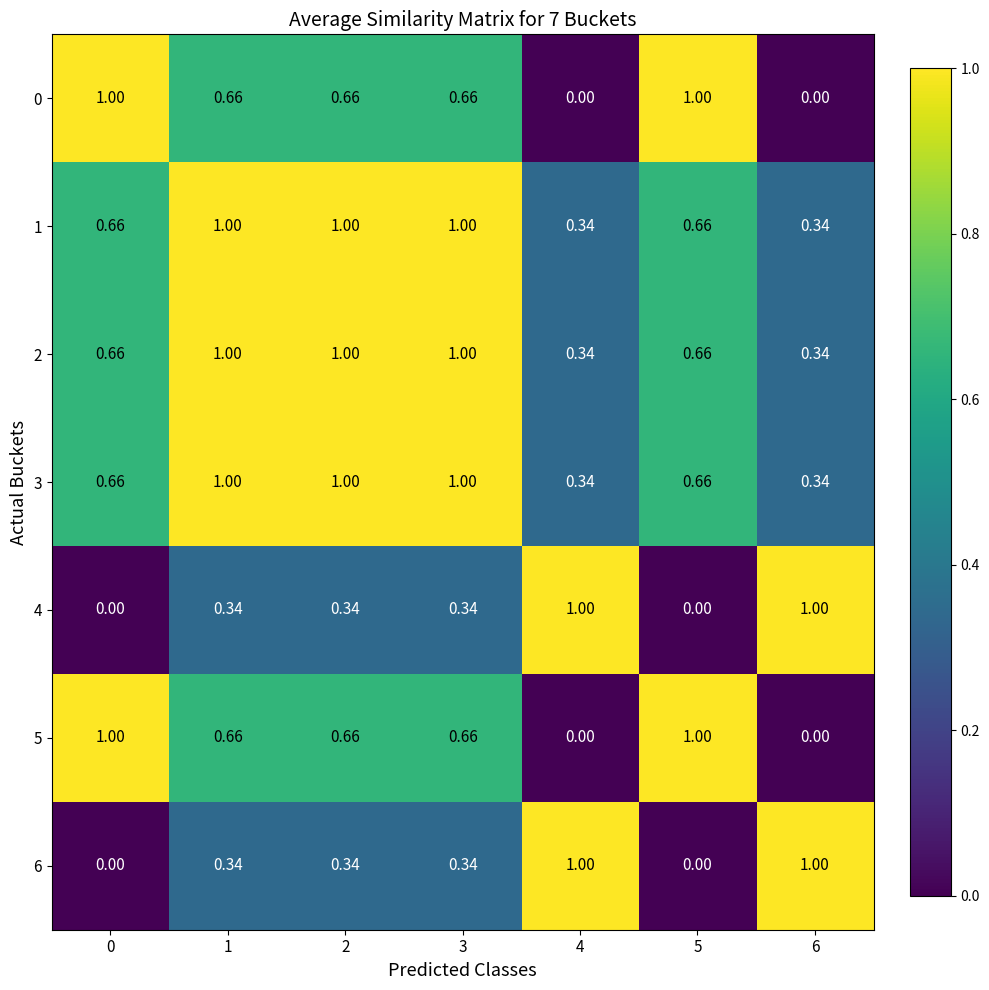

Is the value of 2 at 5 greater than the value of 3 at 4?

Yes